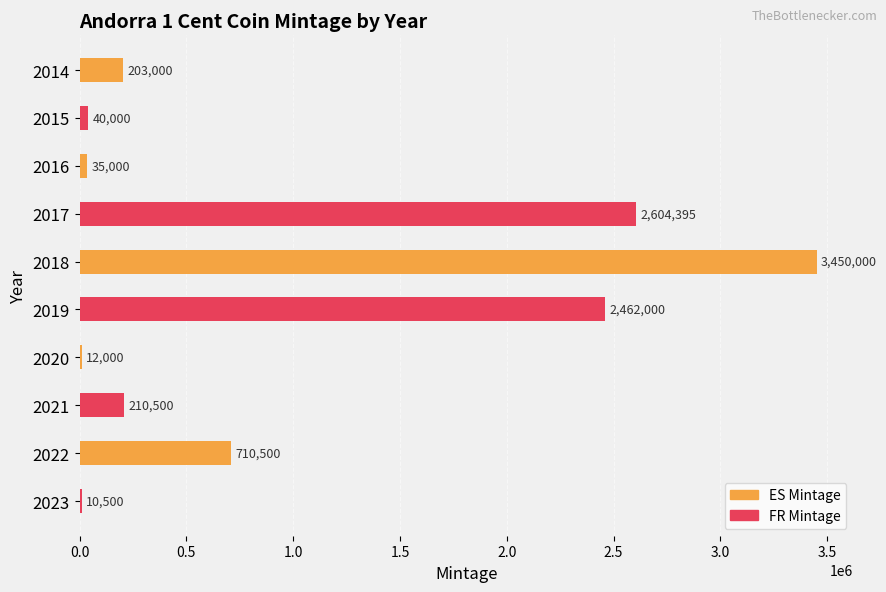

What are all the series names shown in the legend?

ES Mintage, FR Mintage